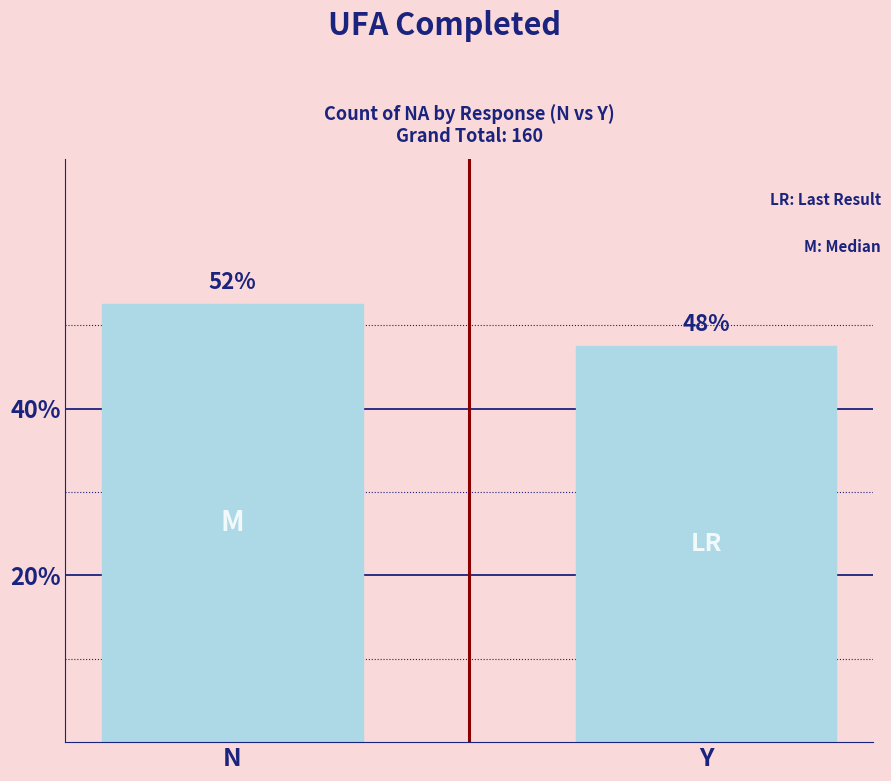

Are the bars horizontal?

No